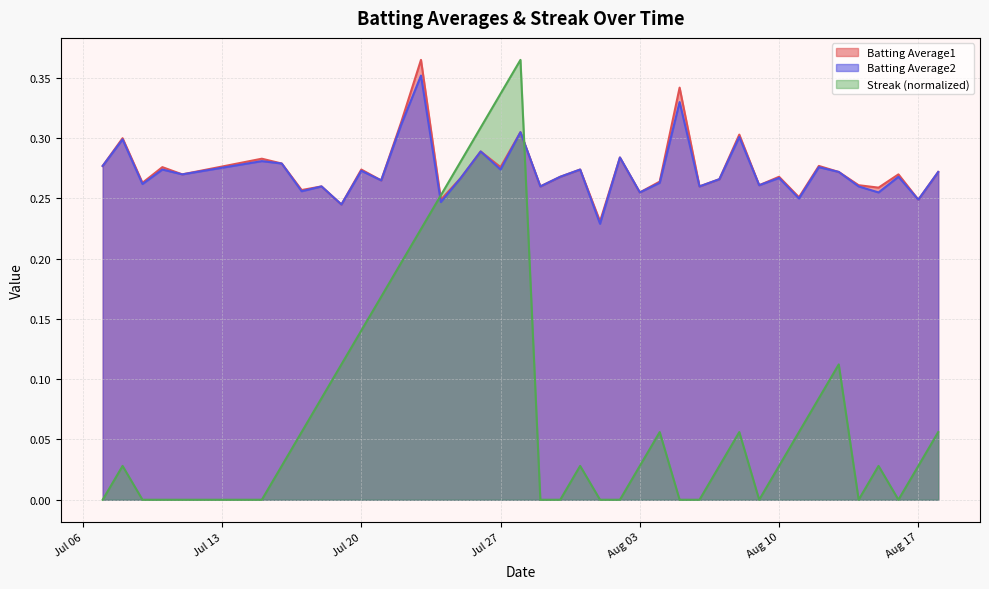

True or false: Batting Average2 and Batting Average1 cross at least once.

False